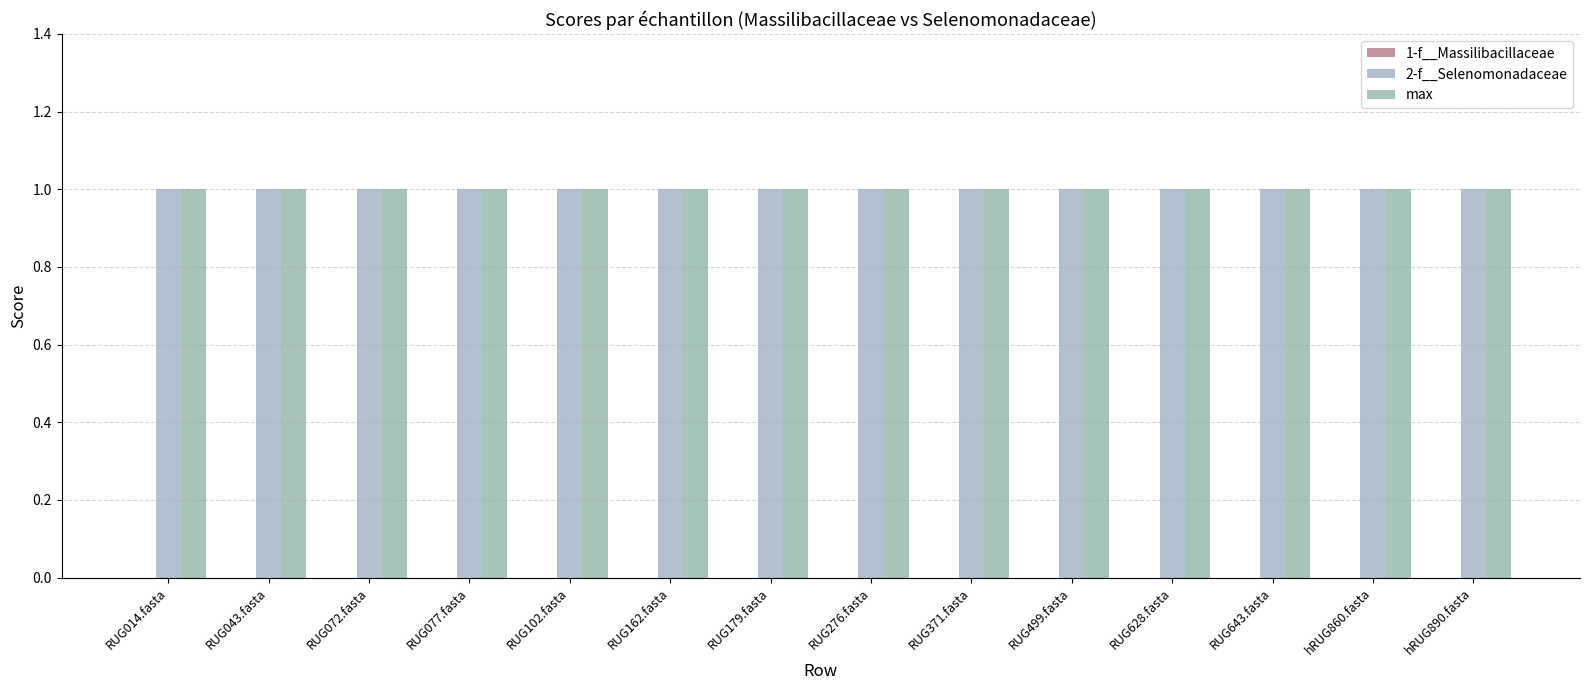

Does the chart contain stacked bars?

No